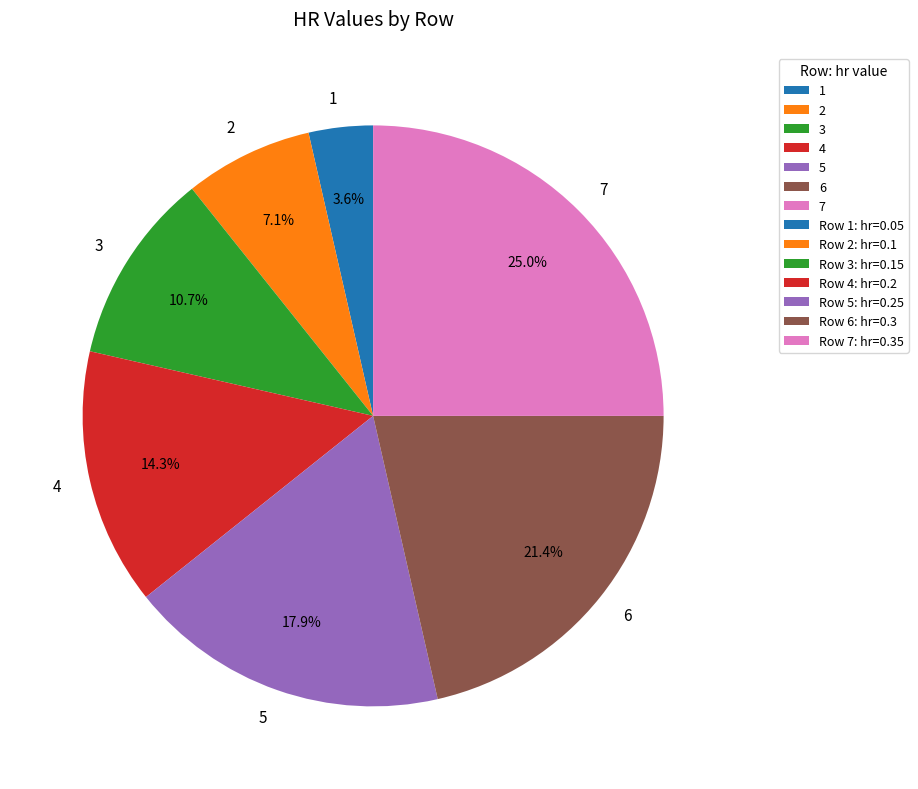

Which category has the biggest portion of the pie?

7